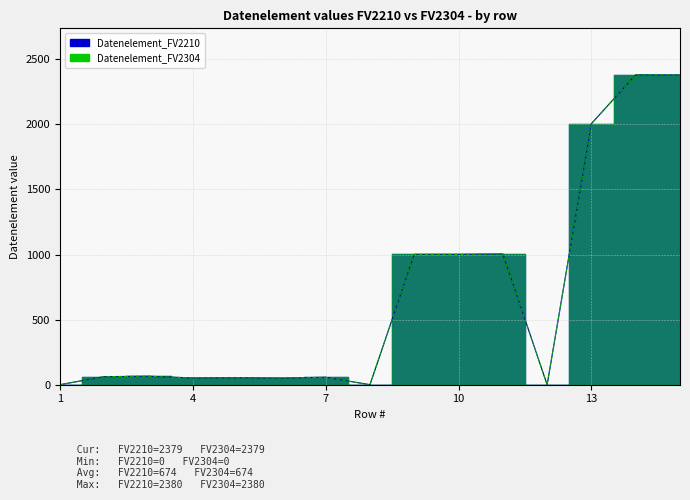

Reading left to right, list all the values displayed in this chart.

Datenelement_FV2210: 1=0	2=62	3=65	4=52	5=54	6=51	7=57	8=0	9=1001	10=1001	11=1004	12=0	13=2005	14=2380	15=2379
Datenelement_FV2304: 1=0	2=62	3=65	4=52	5=54	6=51	7=57	8=0	9=1001	10=1001	11=1004	12=0	13=2005	14=2380	15=2379